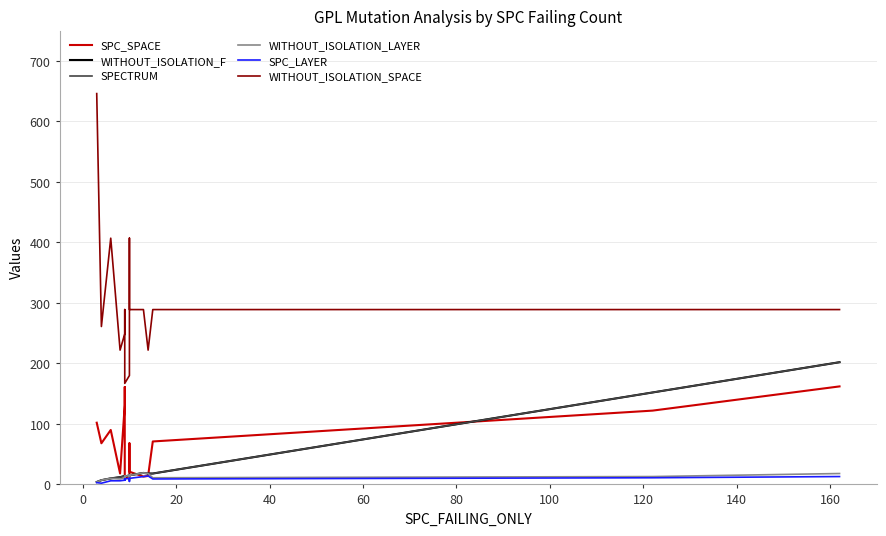

What are all the series names shown in the legend?

SPC_SPACE, WITHOUT_ISOLATION_F, SPECTRUM, WITHOUT_ISOLATION_LAYER, SPC_LAYER, WITHOUT_ISOLATION_SPACE